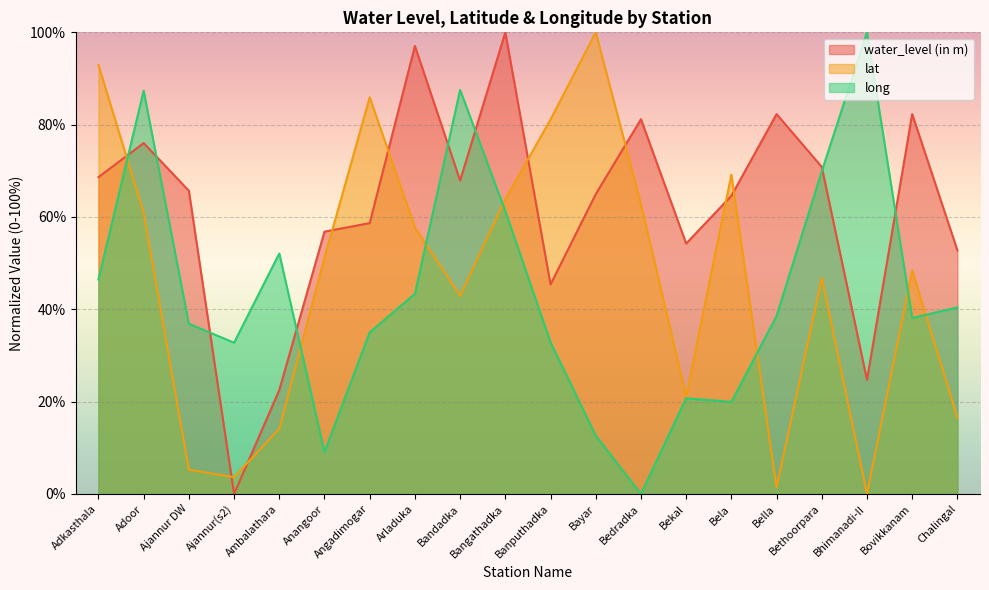

What is the difference between the maximum and second lowest values in the lat series?

98.6